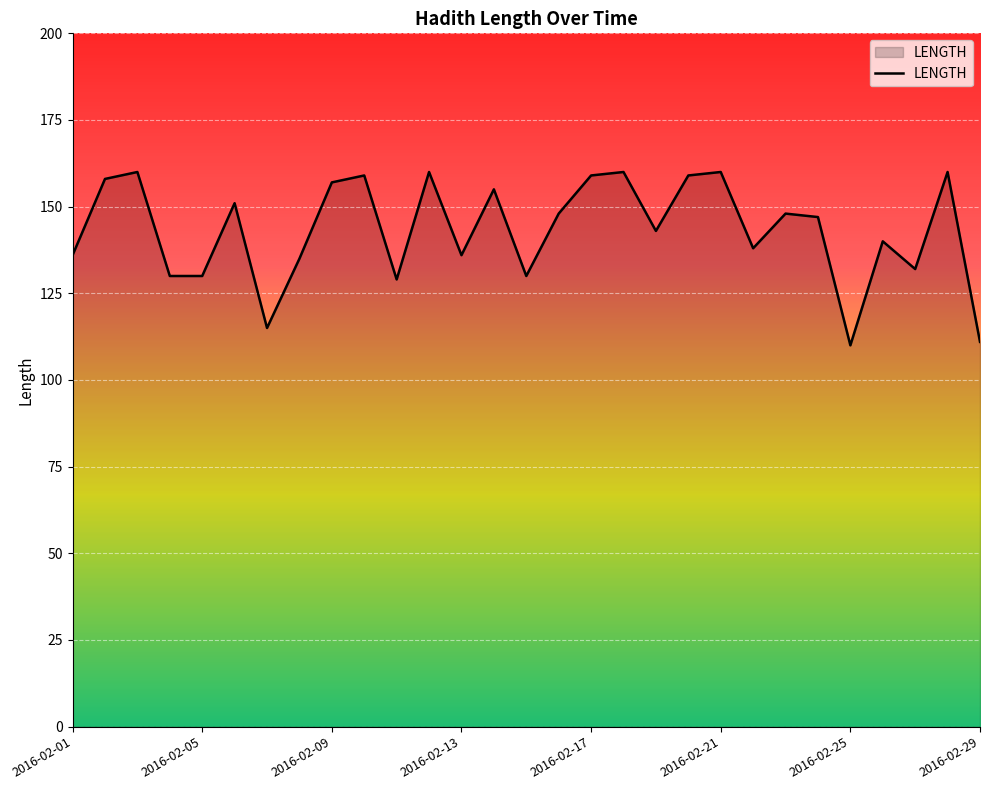

How many lines are shown in the chart?

1